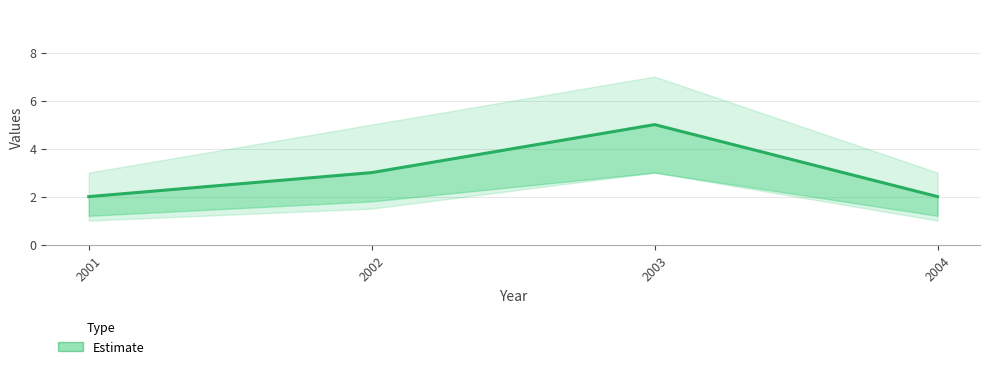

Reading left to right, transcribe all the data shown in this chart.

2001=2	2002=3	2003=5	2004=2